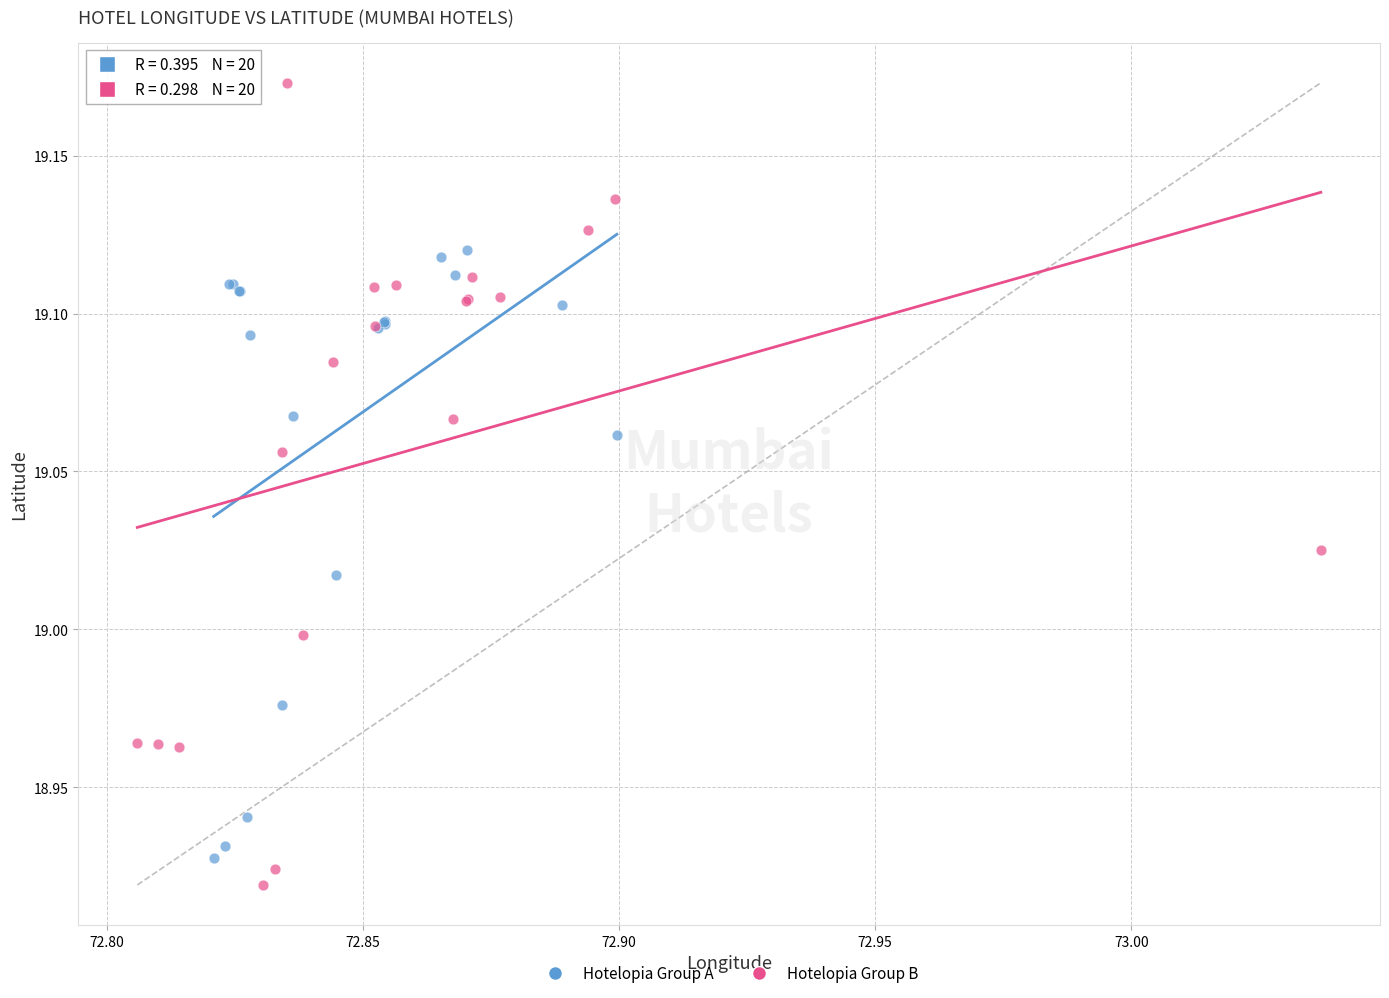

Which series reaches the maximum Y coordinate?

Hotelopia Group B